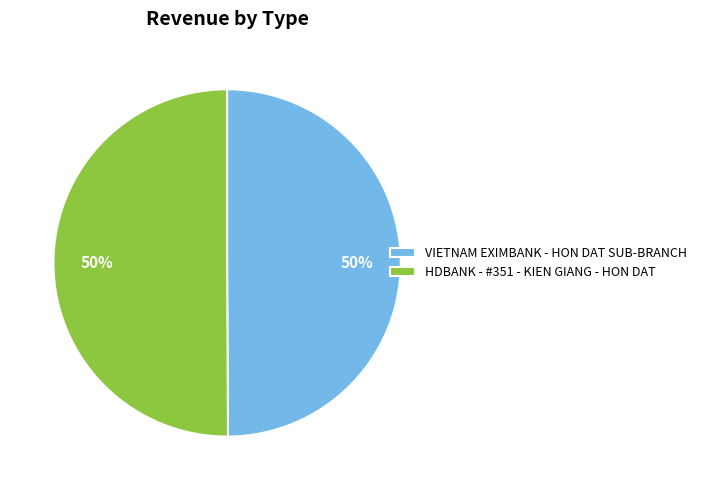

Is it true that HDBANK - #351 - KIEN GIANG - HON DAT is 35% of the pie?

False